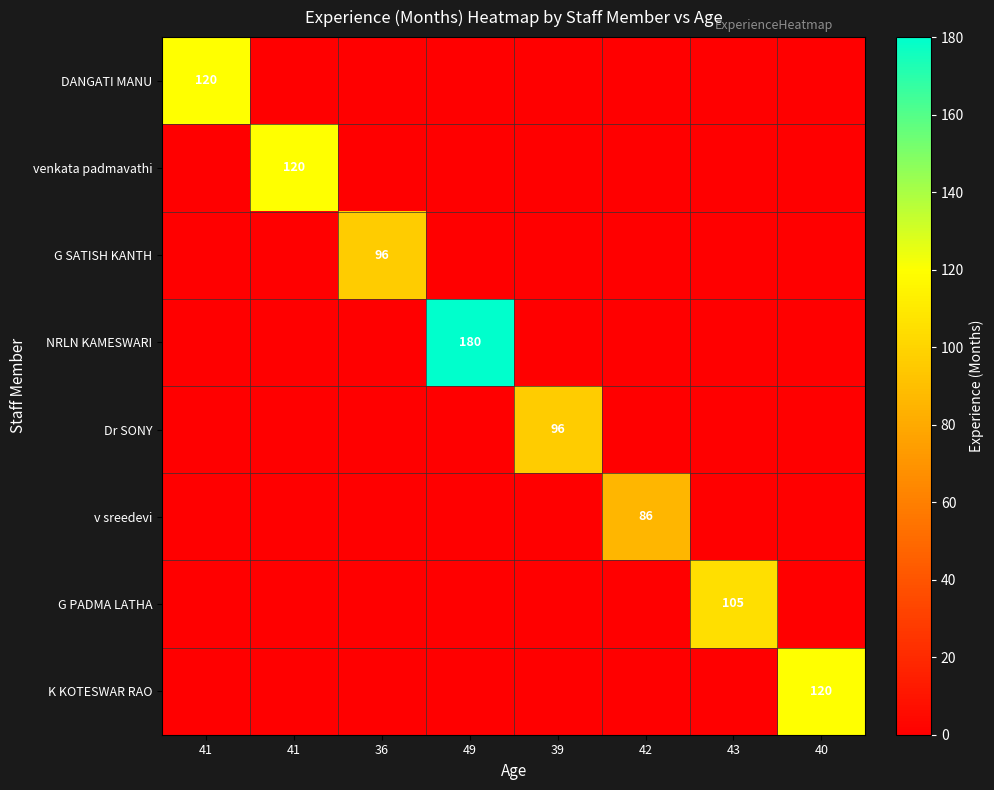

What is the greatest value displayed?

180